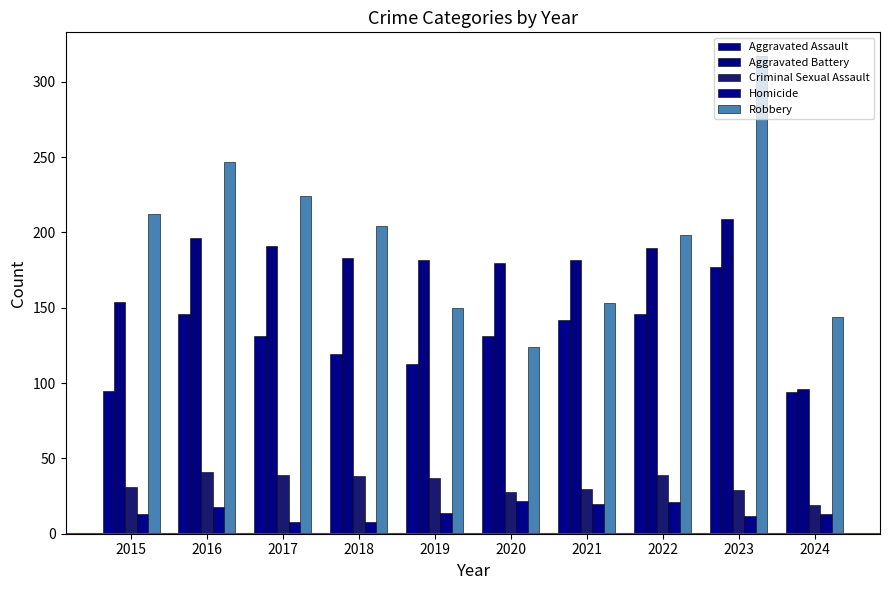

How many distinct data groups are displayed?

5